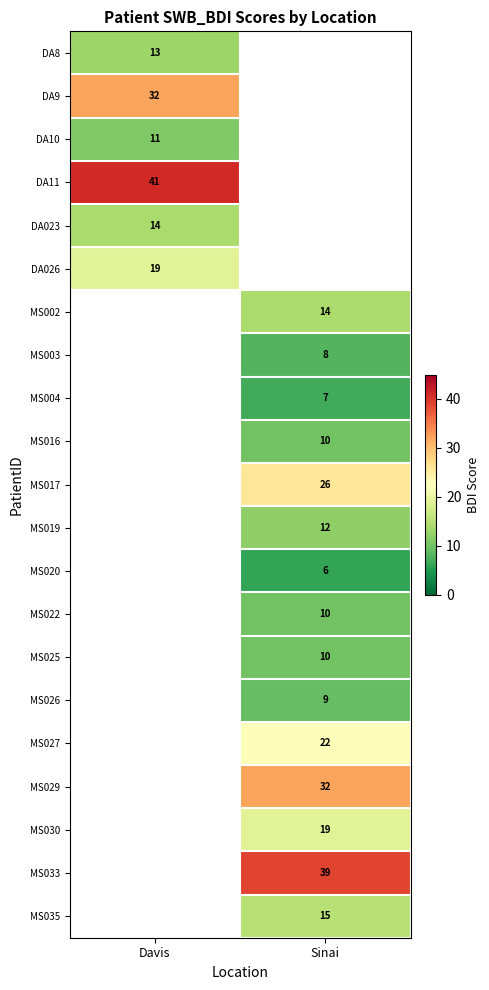

True or false: MS026 has a value of 9 at Sinai.

True